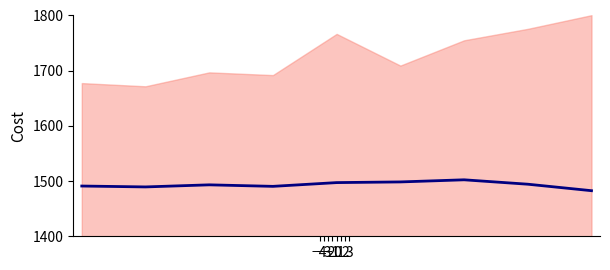

What is the value of the 4th point from the left?

1490.5